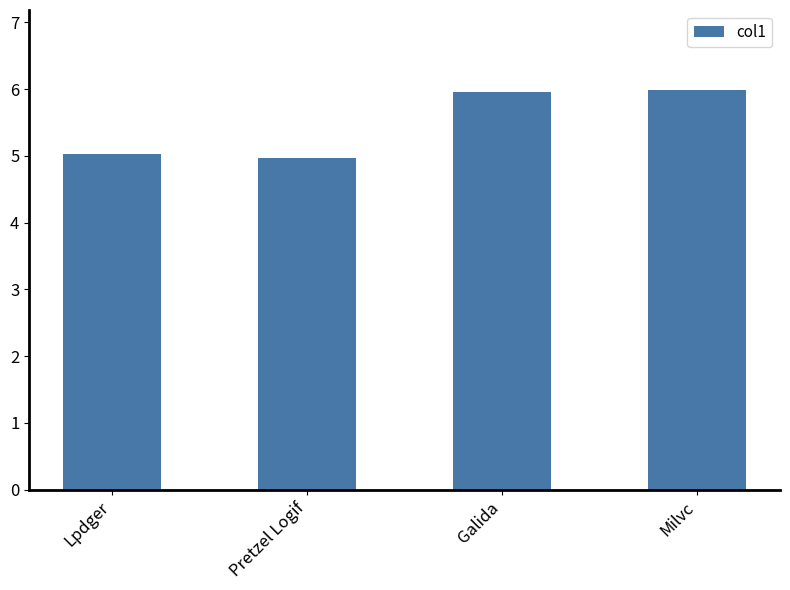

The chart shows a value of 6.0 at Galida. True or false?

True